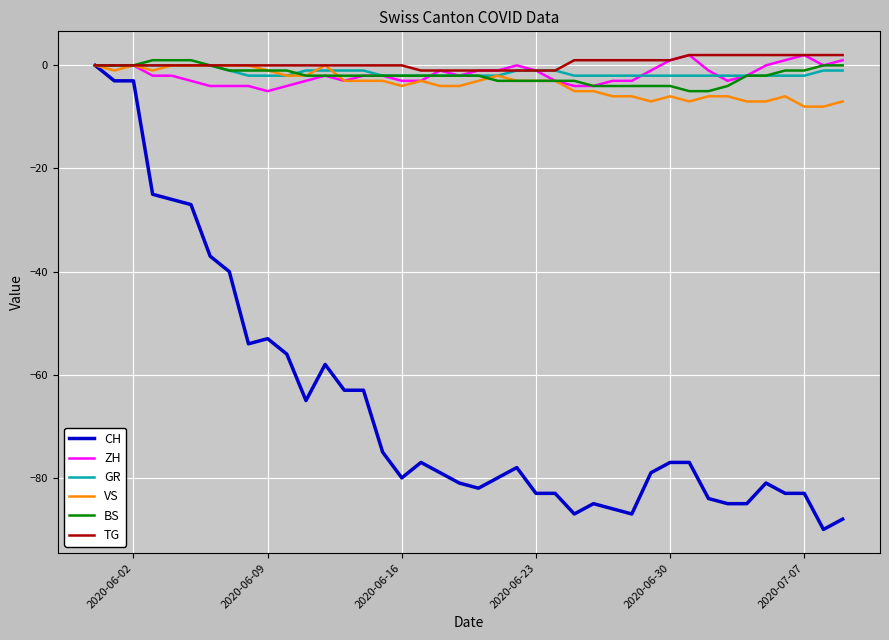

What is the smallest value displayed?

-90